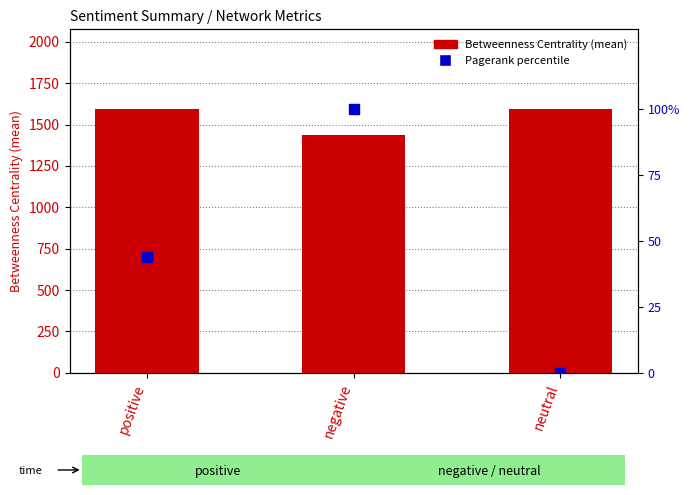

What are all the series names shown in the legend?

Betweenness Centrality, Pagerank percentile